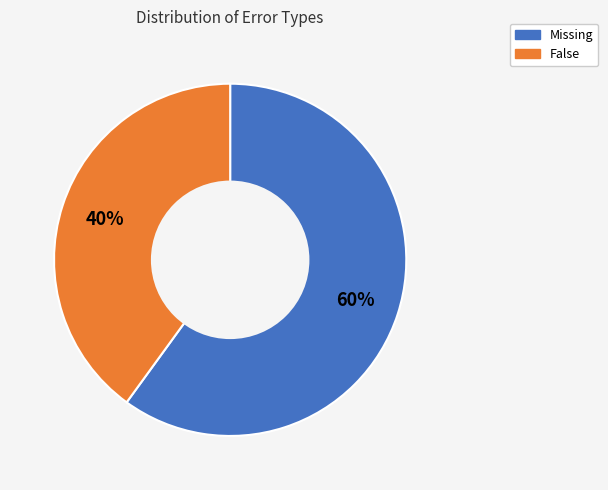

Is there any slice that represents more than half of the pie?

Yes